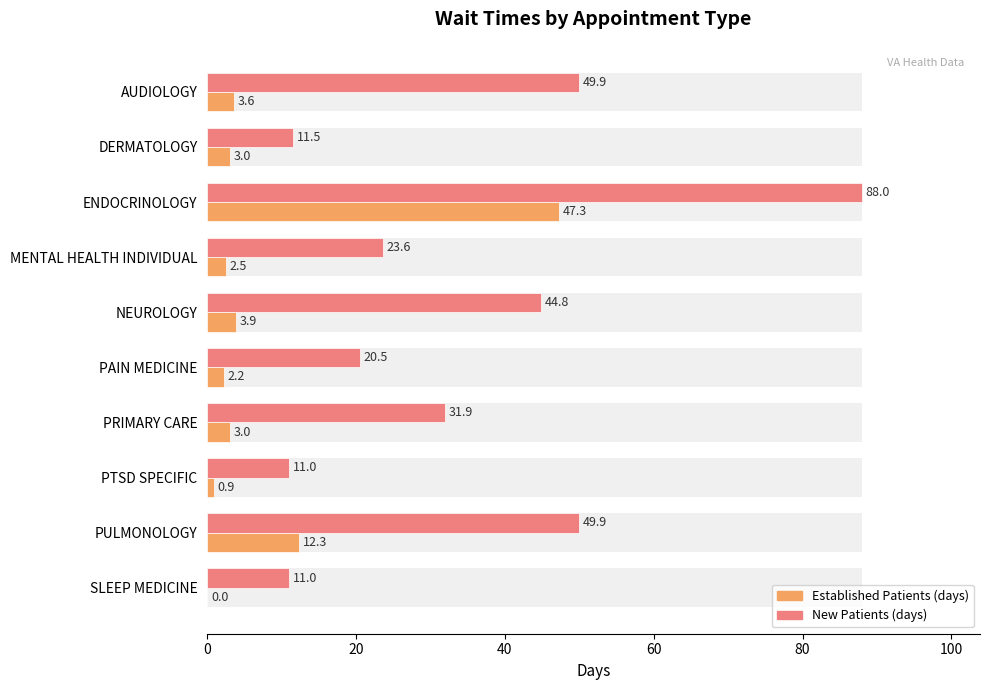

Between 0 and 80, which series saw the biggest shift?

NewPatients